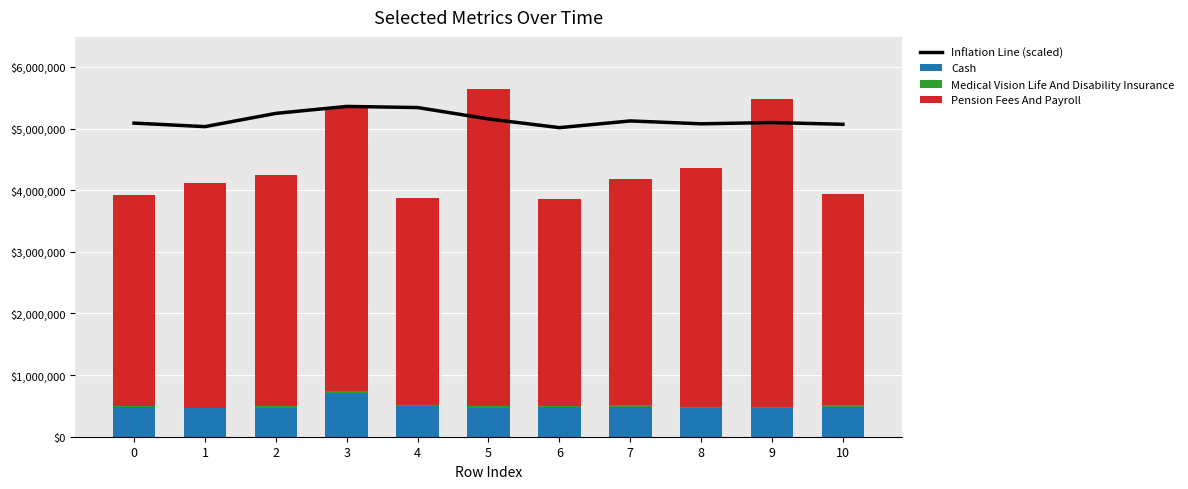

Where is Inflation Line (scaled) nearest to the value 5187286?

5